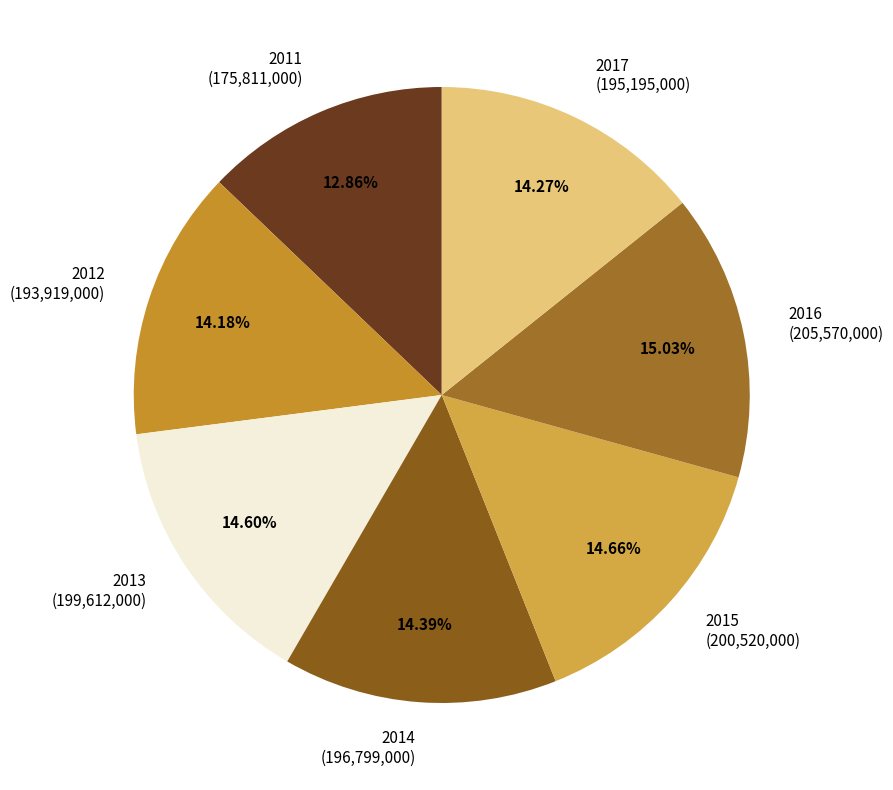

To the nearest percent, what is the average slice percentage?

14%